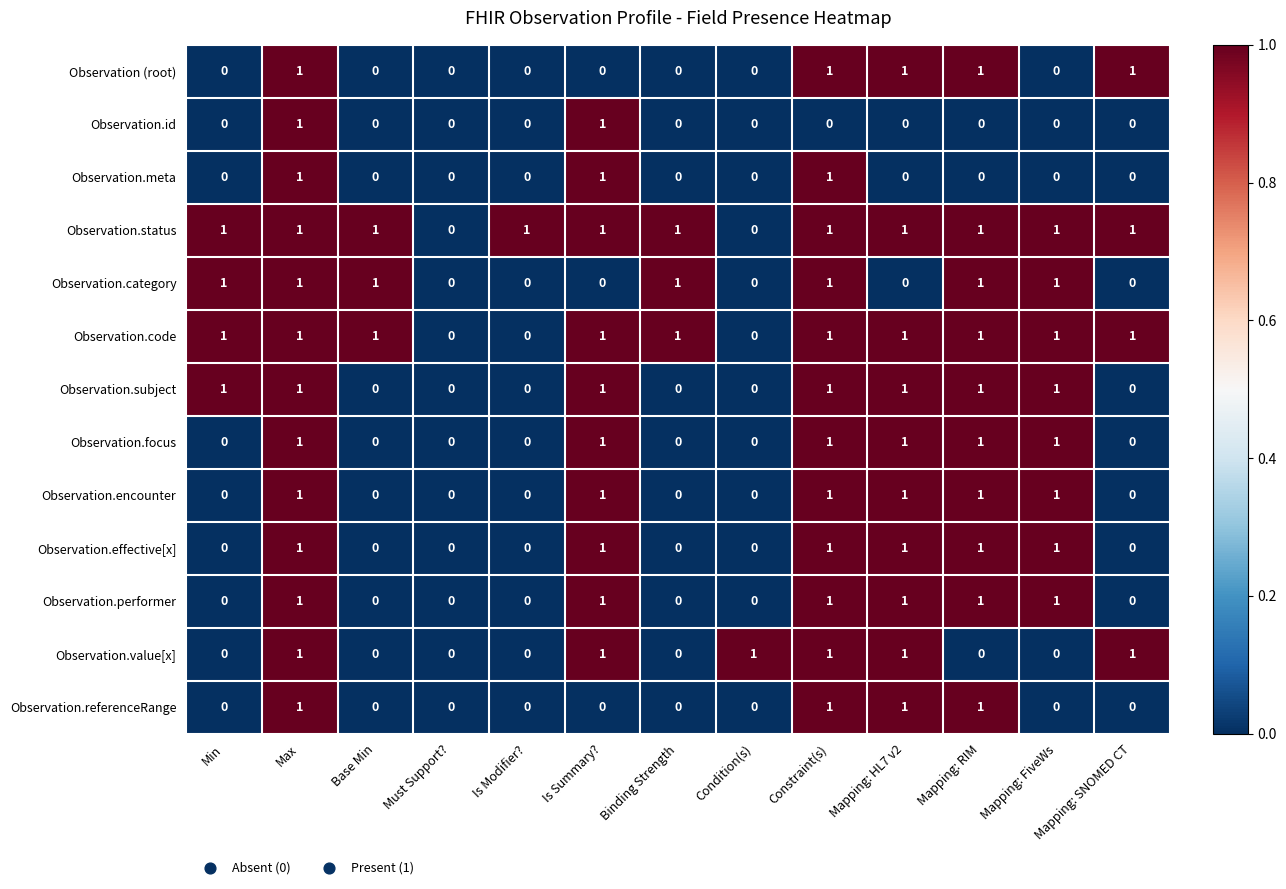

Which series has the largest total across all categories?

Observation.status